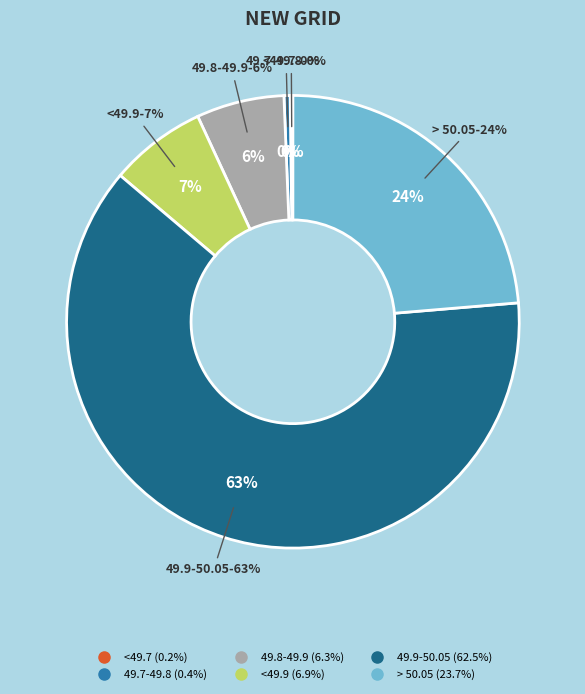

Combined, what portion of the pie is > 50.05 and <49.7?

23.9%